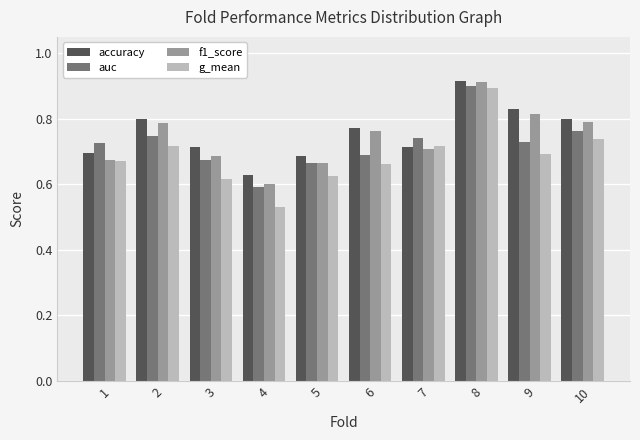

How many bars are there in each group?

4